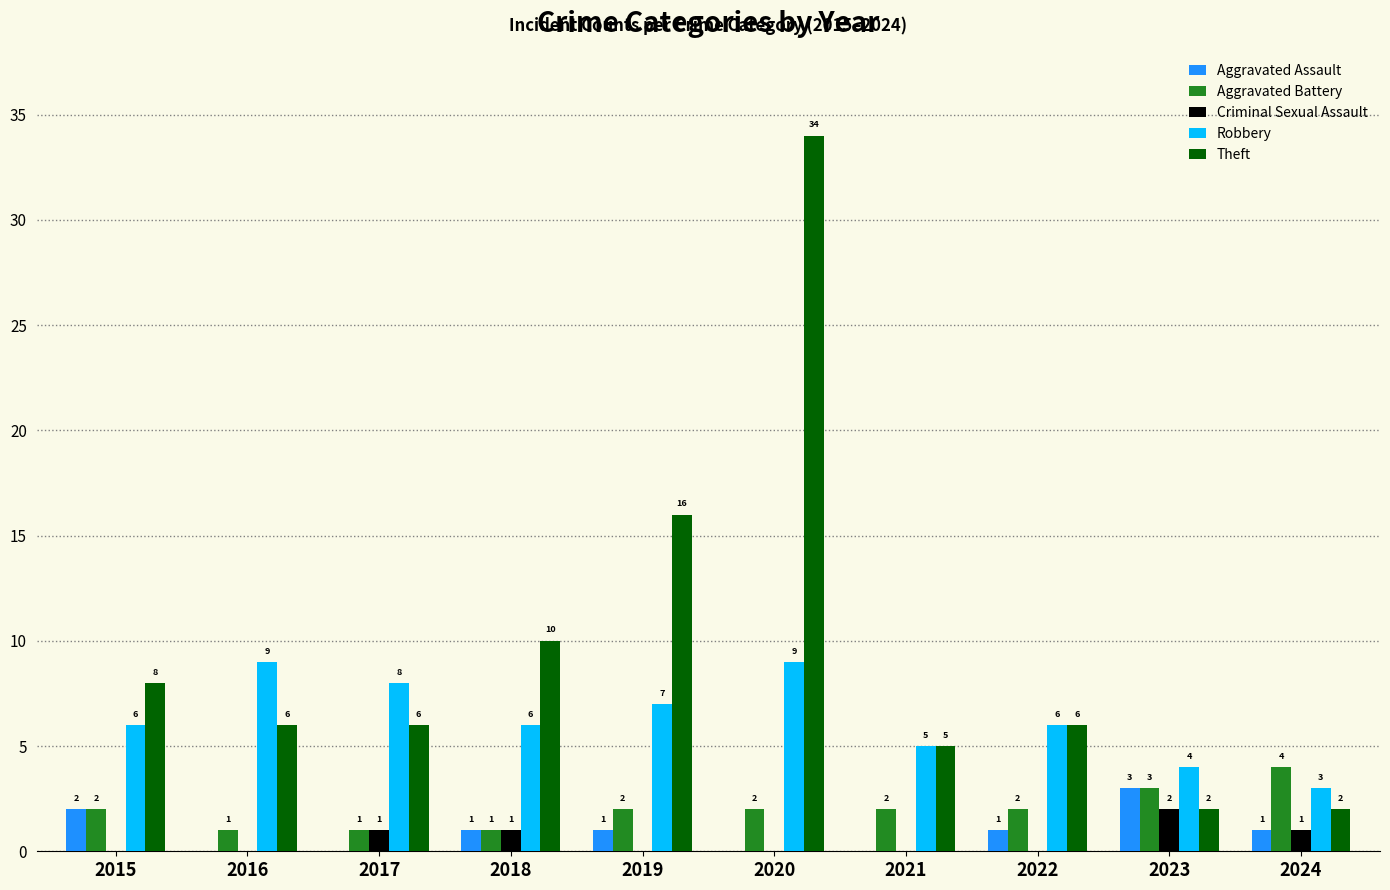

Reading left to right, what are all the values shown in this chart?

Aggravated Assault: 2	0	0	1	1	0	0	1	3	1
Aggravated Battery: 2	1	1	1	2	2	2	2	3	4
Criminal Sexual Assault: 0	0	1	1	0	0	0	0	2	1
Robbery: 6	9	8	6	7	9	5	6	4	3
Theft: 8	6	6	10	16	34	5	6	2	2